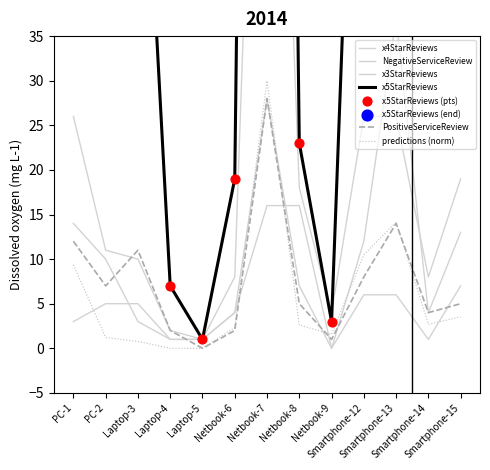

At how many categories does at least one series exceed 286?

1